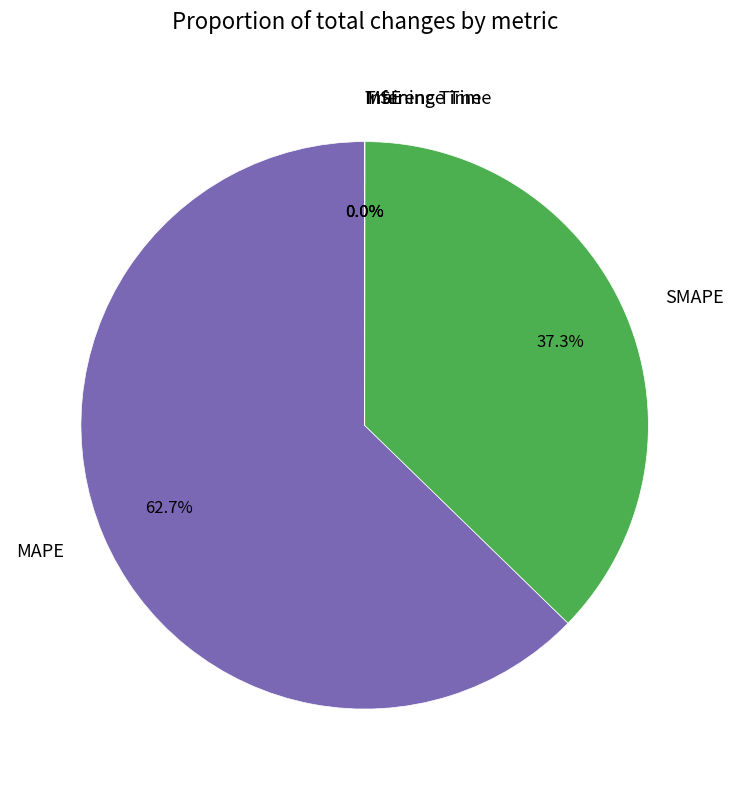

What percentage do SMAPE and MAPE together represent?

100.0%